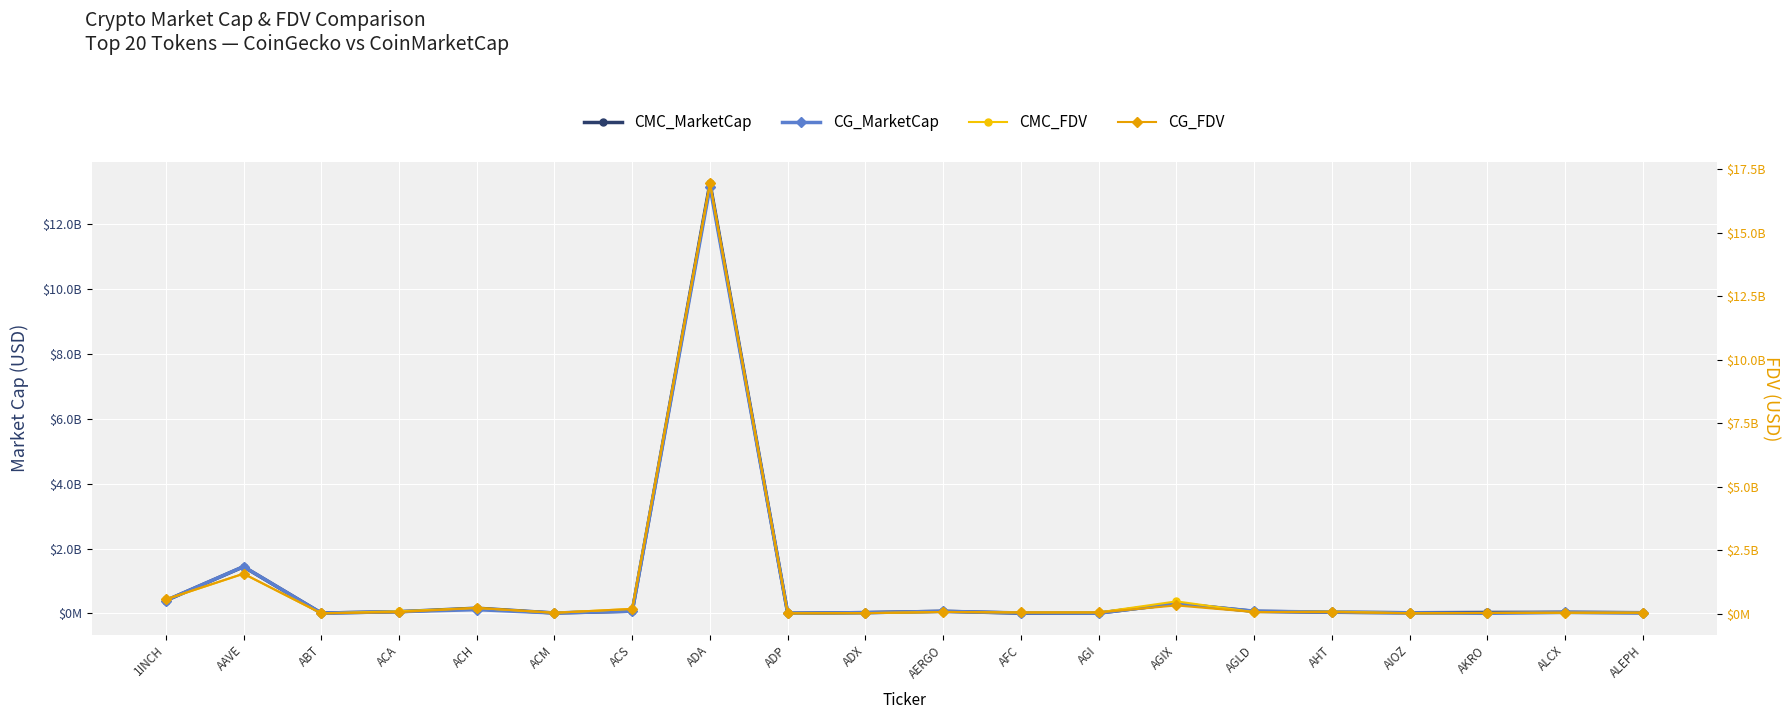

List the labels in order of CMC_FDV value, largest first.

ADA, AAVE, 1INCH, AGIX, ACH, ACS, ACA, AHT, AERGO, AGLD, AGI, AFC, ALEPH, ACM, ALCX, AKRO, ADX, AIOZ, ABT, ADP